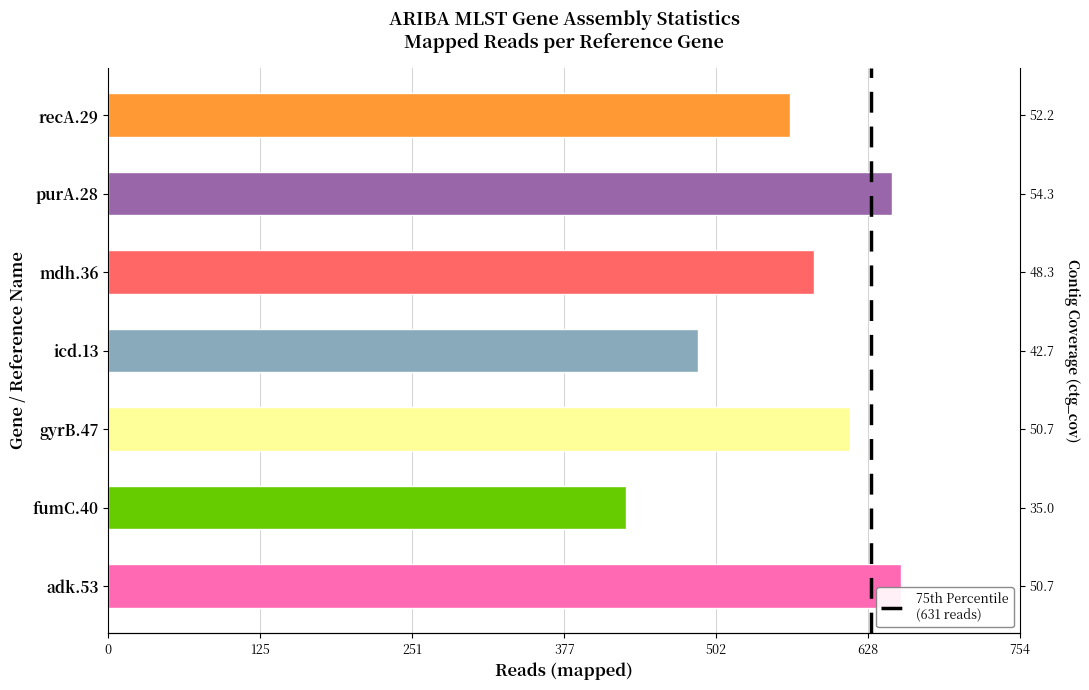

Count the number of values greater than 584.

3